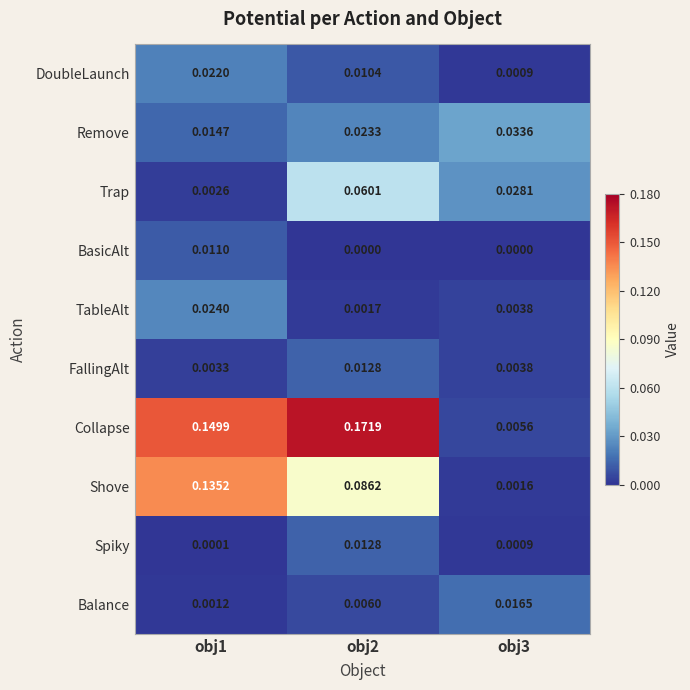

Which series has the largest range (max minus min)?

Collapse